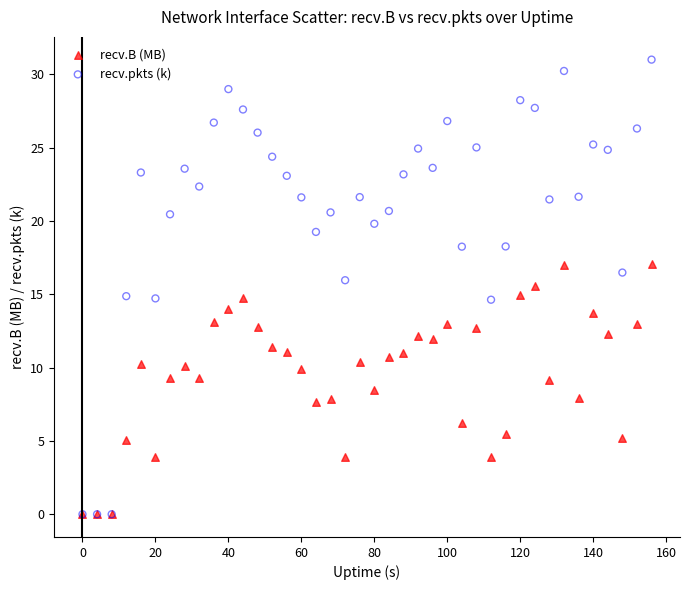

What are all the series names shown in the legend?

recv.B (MB), recv.pkts (k)